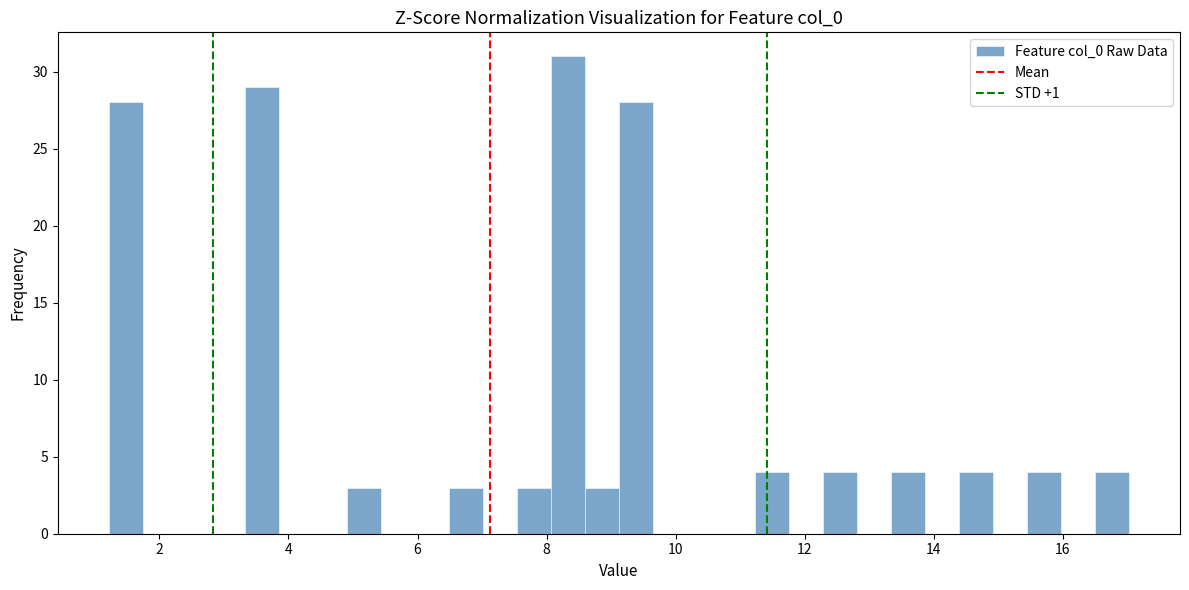

Read against the x-axis, roughly where is the centre of the tallest bar?

8.4